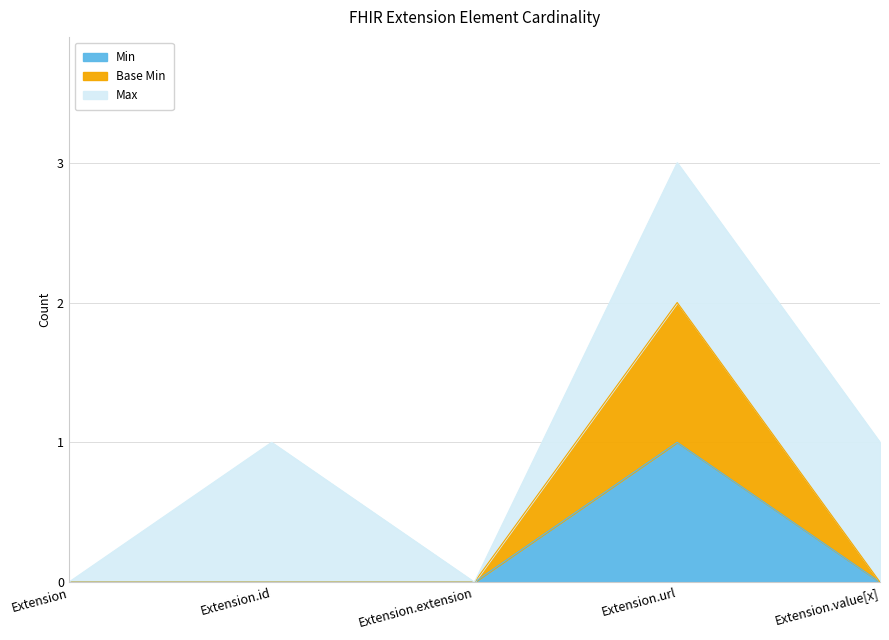

What is the label of the 5th point from the right?

Extension